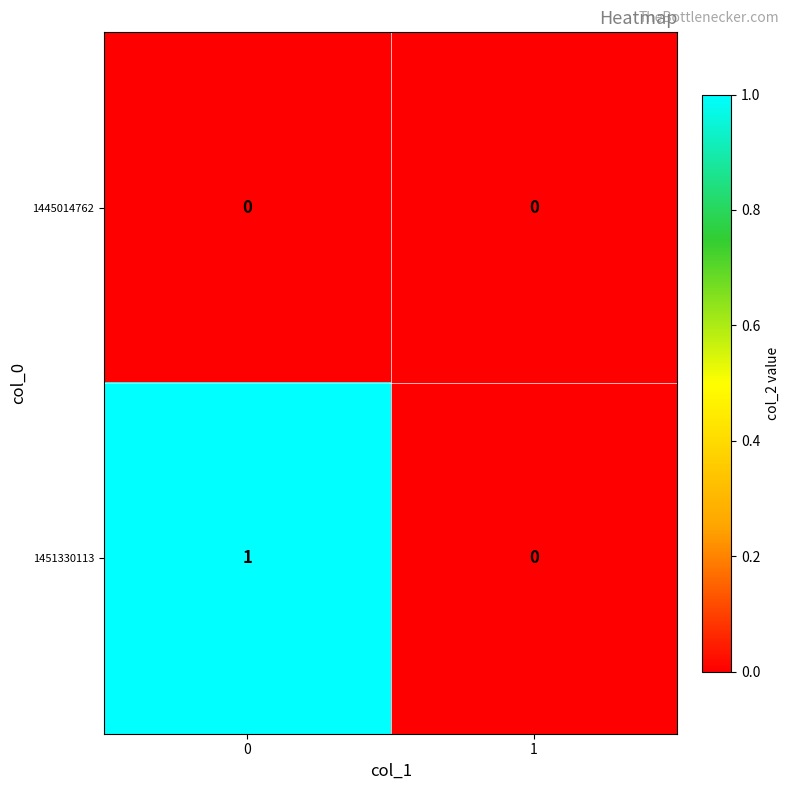

Which series has the largest total across all categories?

1451330113